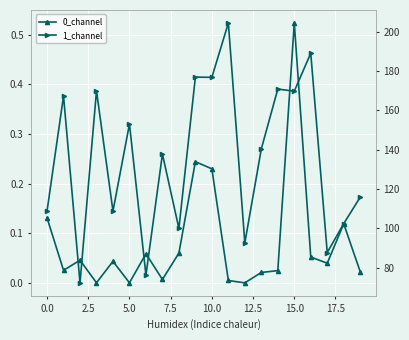

What is the value of the 1_channel point at the 14th from the left?

140.4